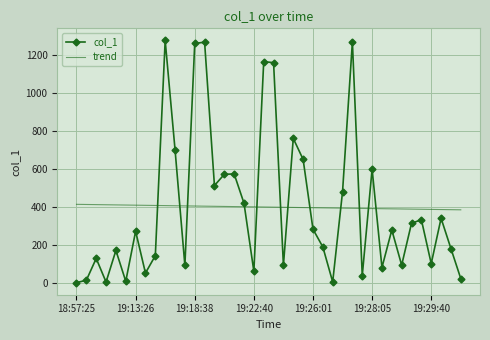

Rank the series by their maximum value, from lowest to highest.

trend, col_1